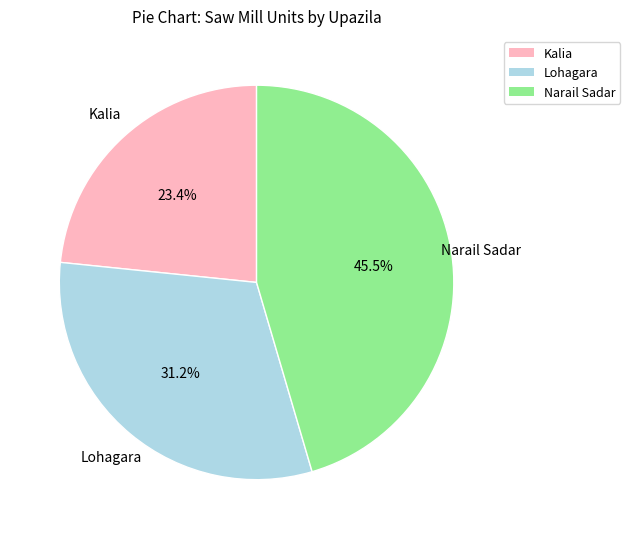

To the nearest percent, what is the average slice percentage?

33%